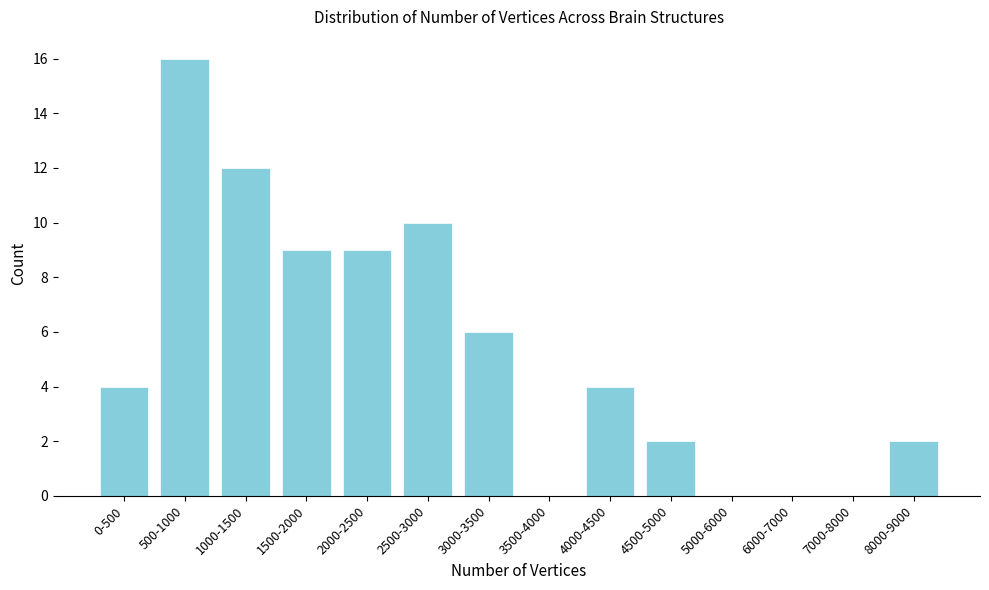

Reading left to right, list all the values displayed in this chart.

0-500=4	500-1000=16	1000-1500=12	1500-2000=9	2000-2500=9	2500-3000=10	3000-3500=6	3500-4000=0	4000-4500=4	4500-5000=2	5000-6000=0	6000-7000=0	7000-8000=0	8000-9000=2